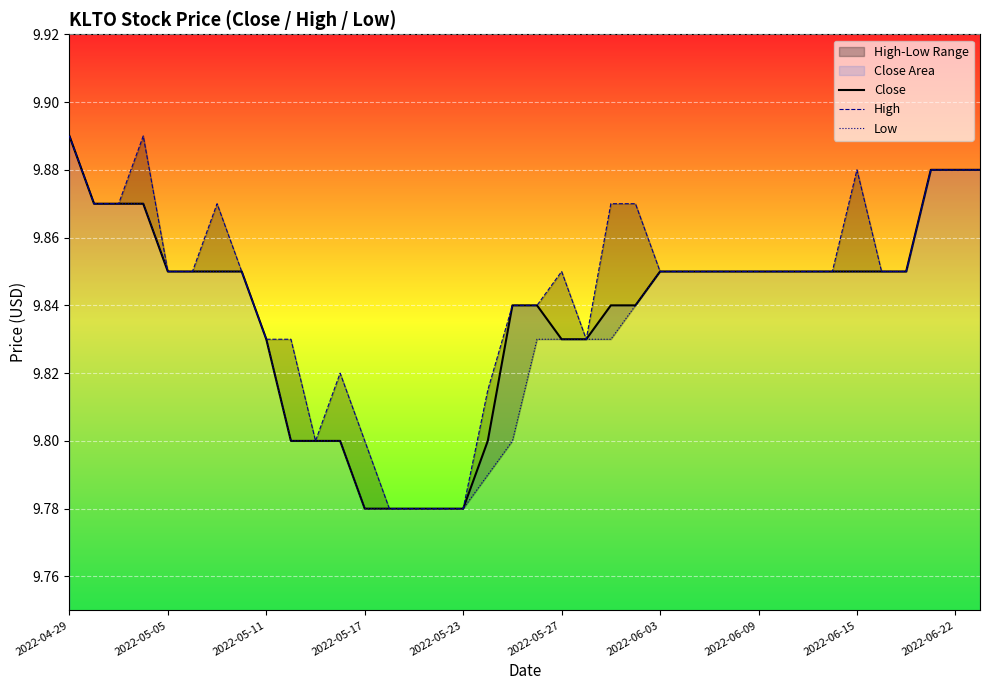

The Close series shows 14.0 at 2022-06-22. True or false?

False